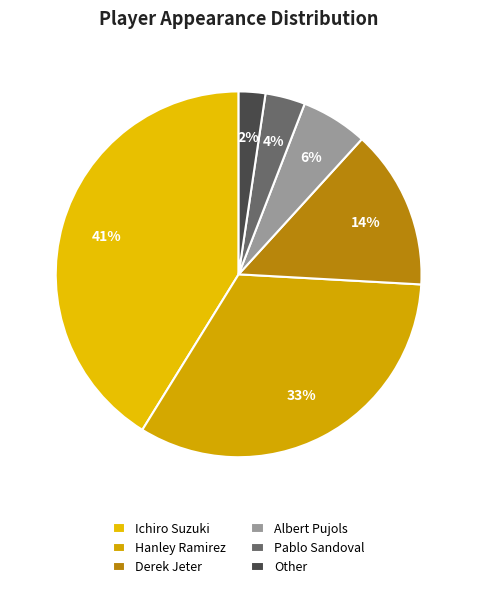

Do Derek Jeter and Albert Pujols together represent more than half of the pie?

No